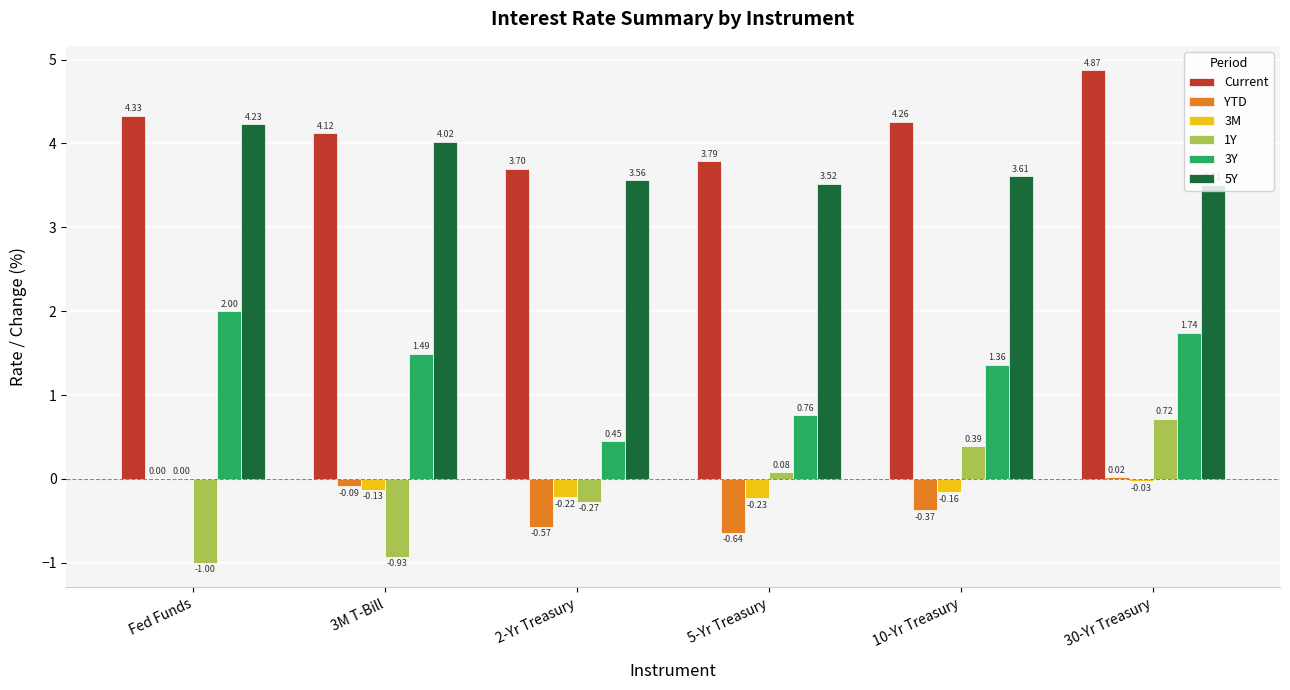

At which label does 3Y reach its peak?

Fed Funds